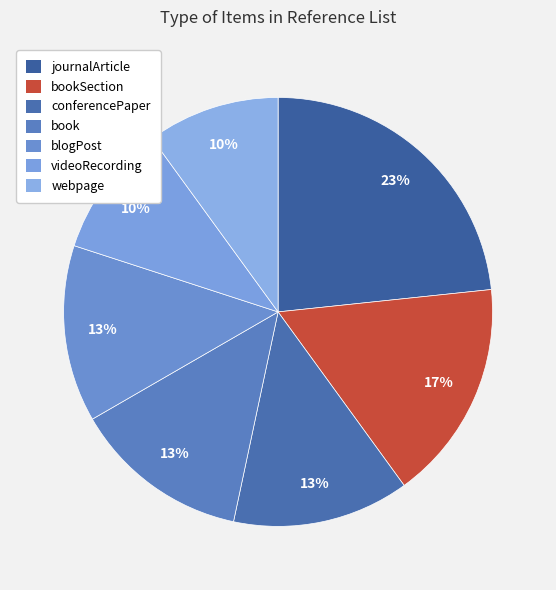

Count the number of slices in the pie.

7